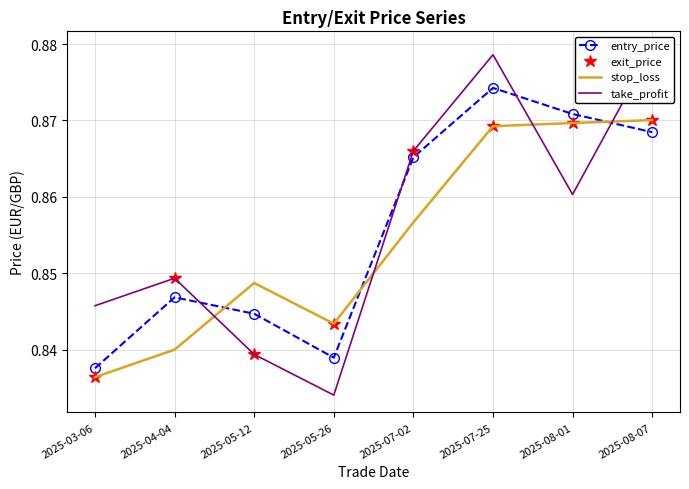

List the labels in order of take_profit value, smallest first.

2025-05-26, 2025-05-12, 2025-03-06, 2025-04-04, 2025-08-01, 2025-07-02, 2025-07-25, 2025-08-07